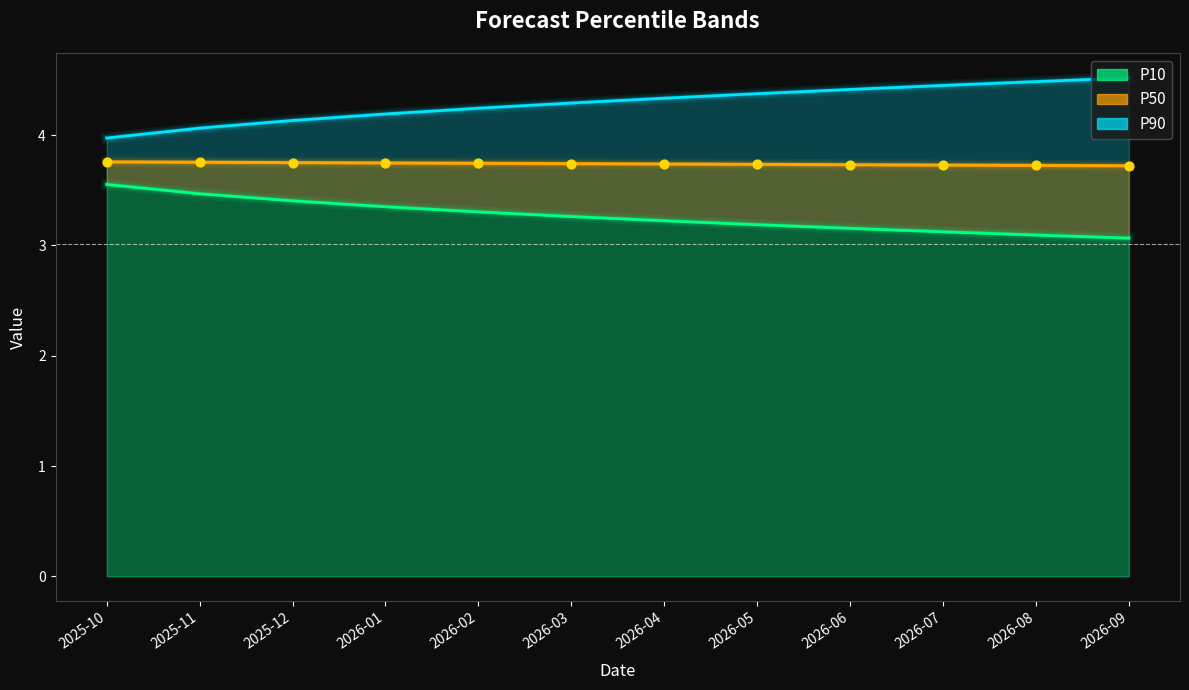

What is the total value across all series at 2026-02?

8.0